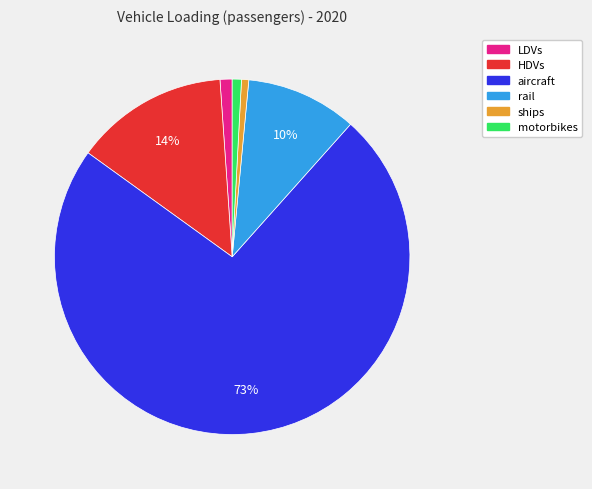

Approximately how many times larger is the value at rail compared to aircraft?

0.1